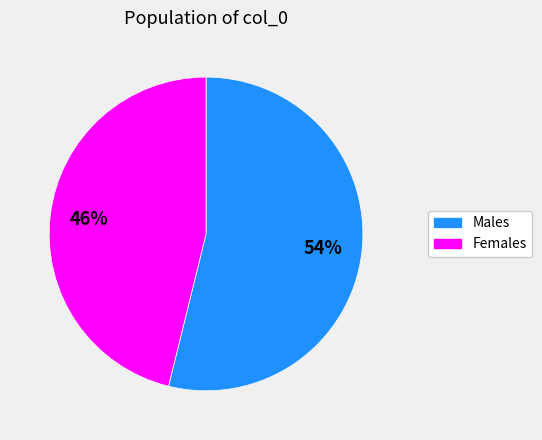

To the nearest percent, what is the average slice percentage?

50%